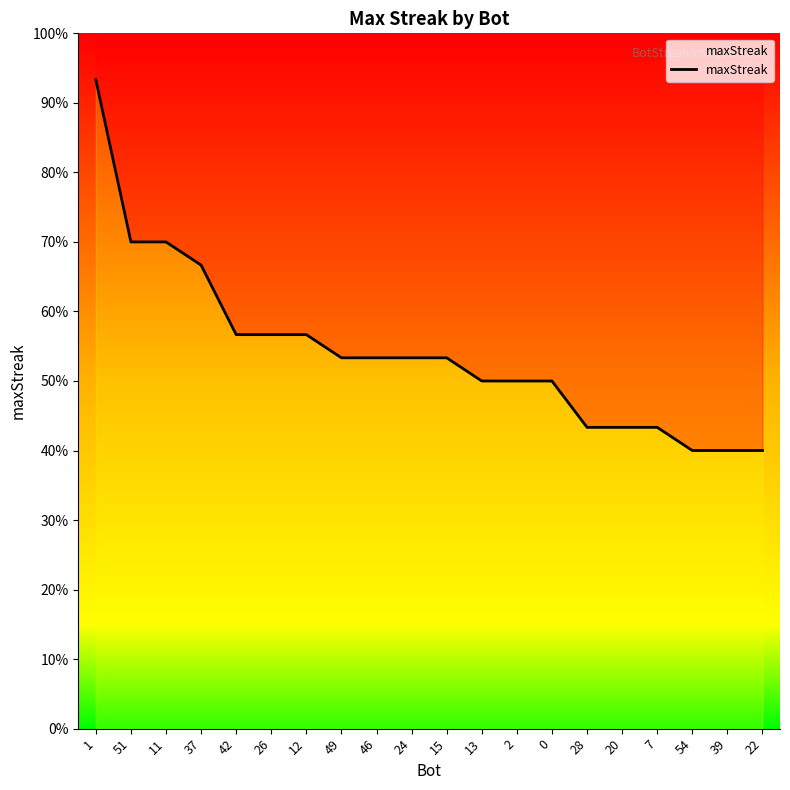

How many lines are shown in the chart?

1